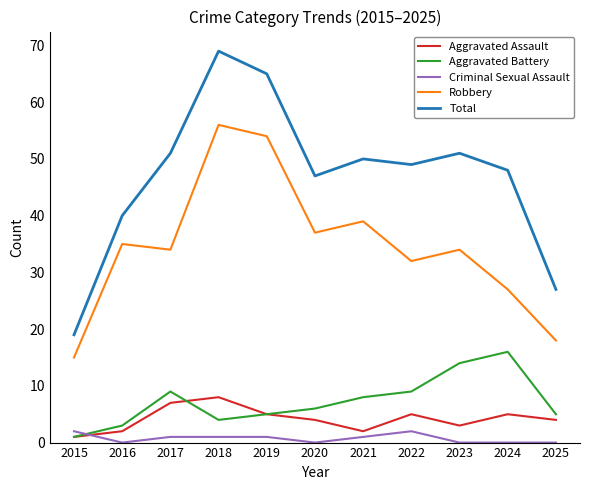

List the series in order of their peak value, lowest first.

Criminal Sexual Assault, Aggravated Assault, Aggravated Battery, Robbery, Total